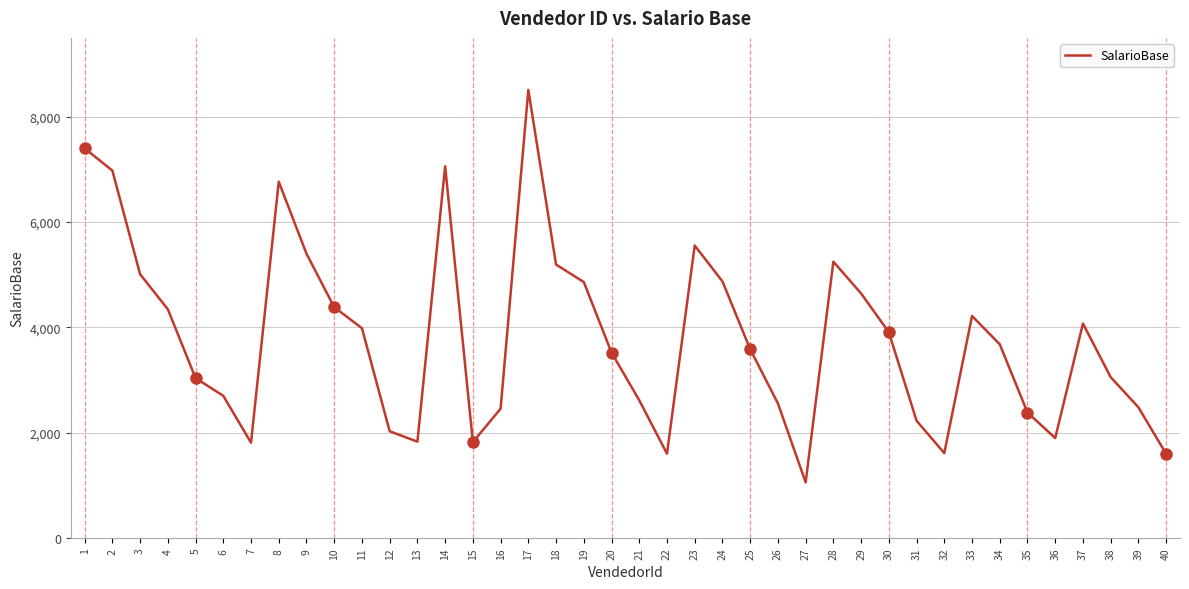

Does the chart display data point markers on the line(s)?

No